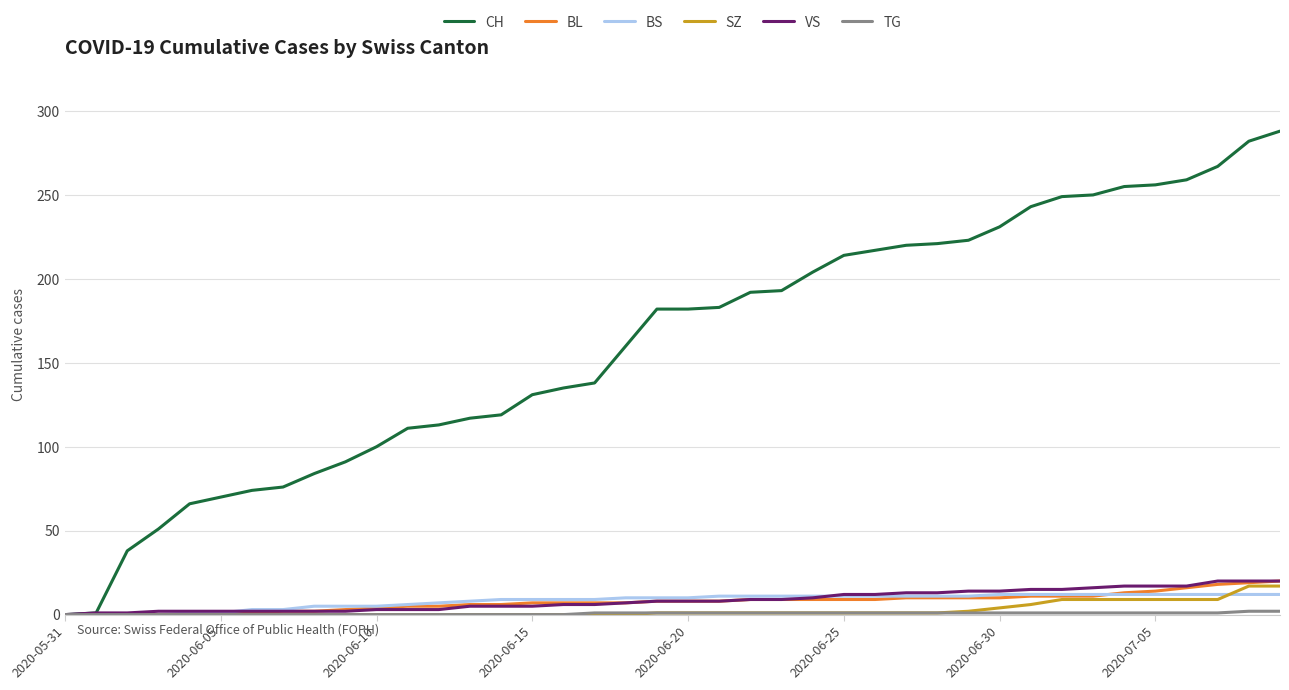

Which series has the largest total across all categories?

CH